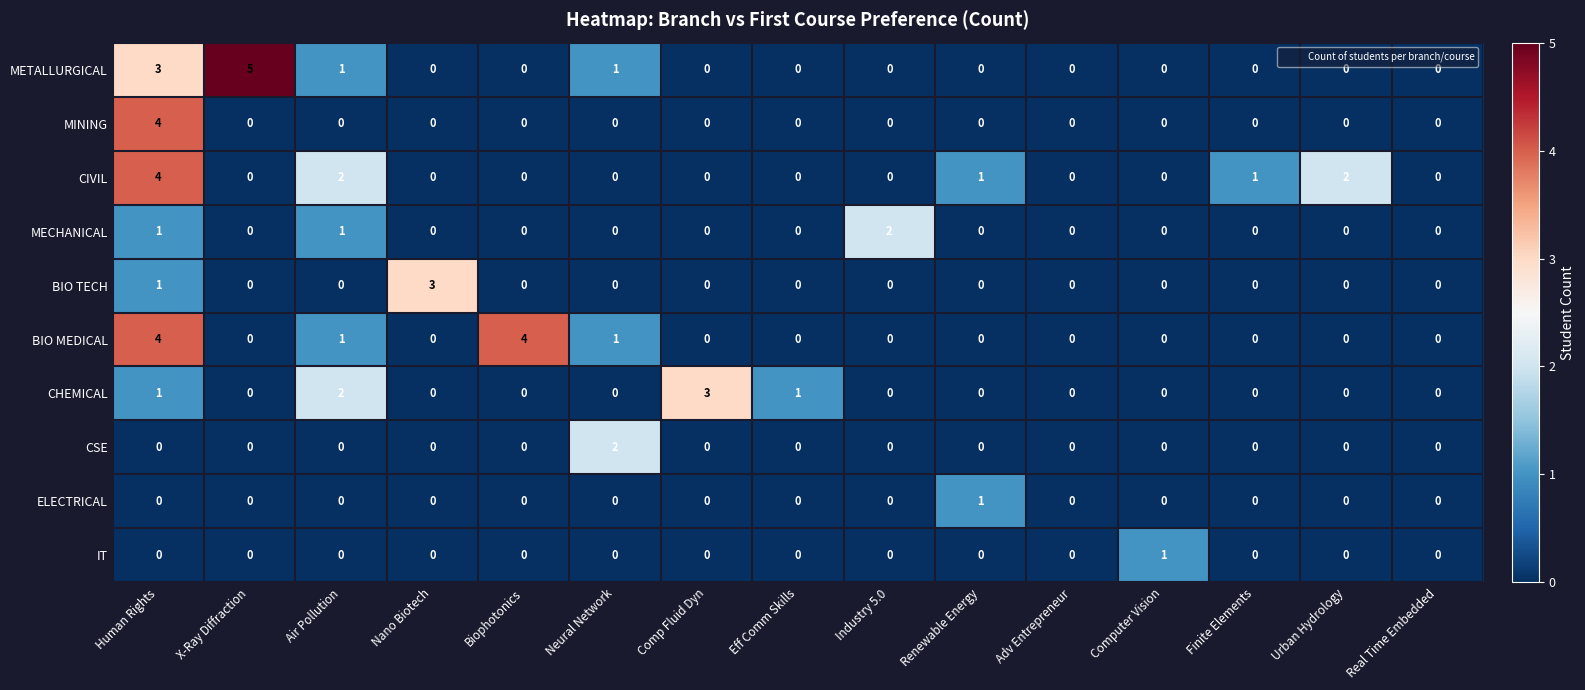

Which category has the highest value across all series?

X-Ray Diffraction